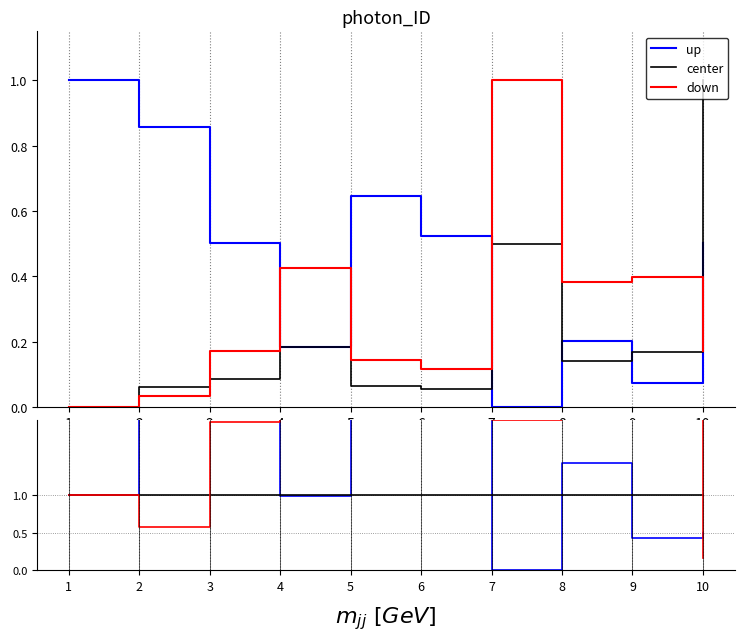

Which series has the widest spread of values?

up